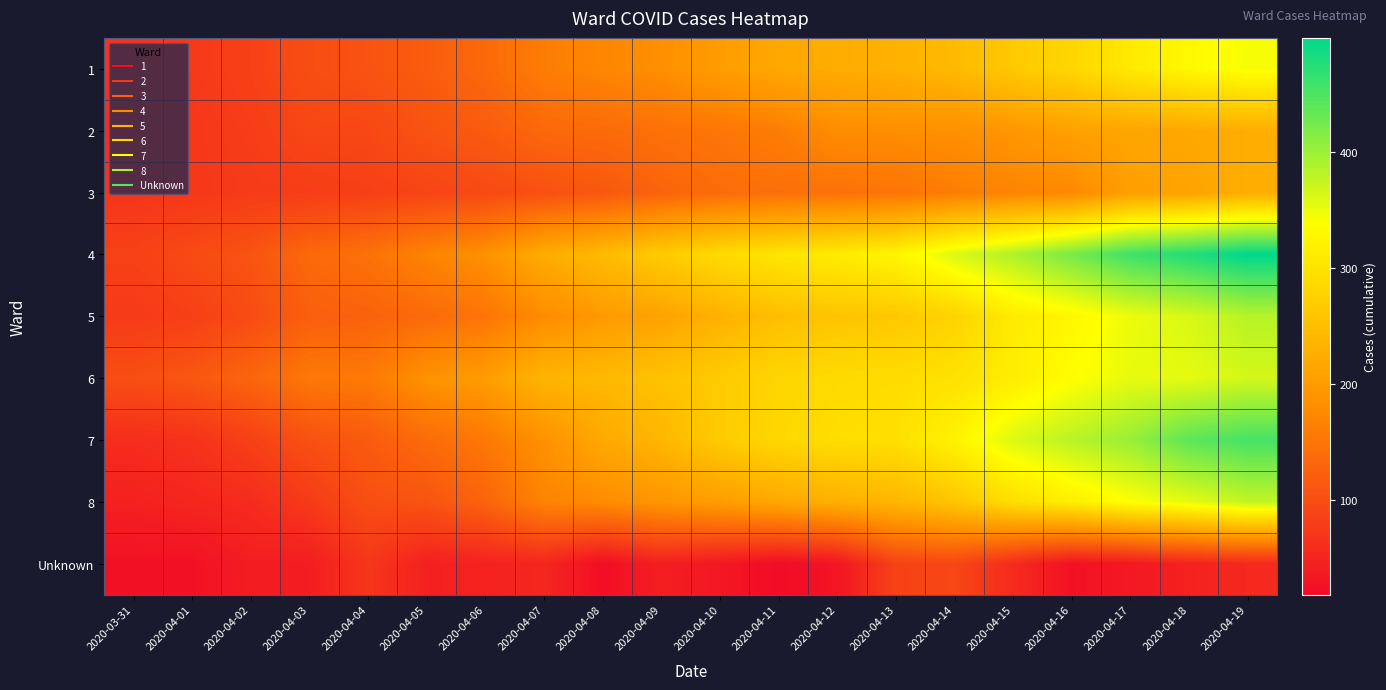

Rank the series at 2020-04-06 from lowest to highest value.

Unknown, 3, 2, 8, 1, 5, 7, 4, 6